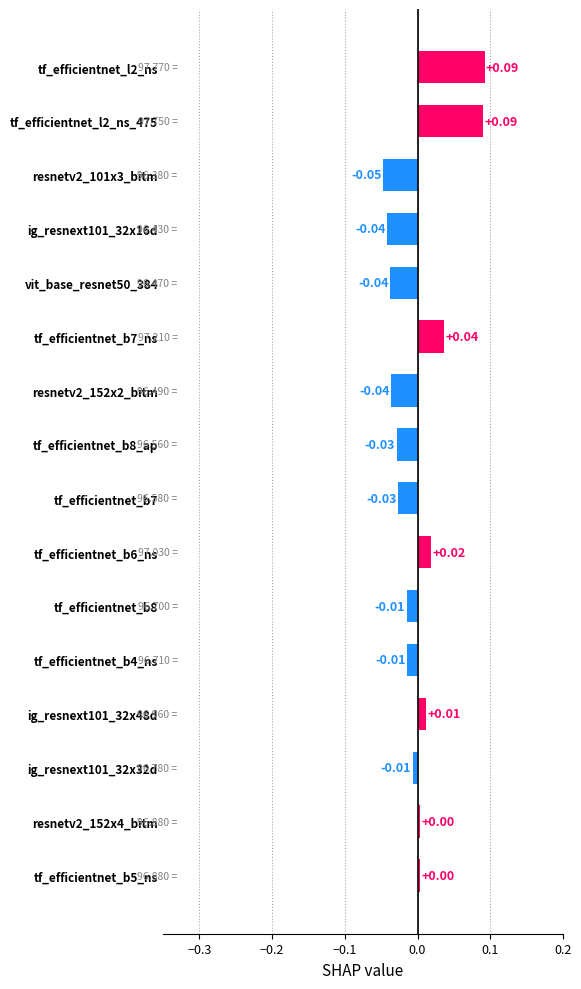

What is the change in value from tf_efficientnet_b6_ns to tf_efficientnet_l2_ns?

+0.1